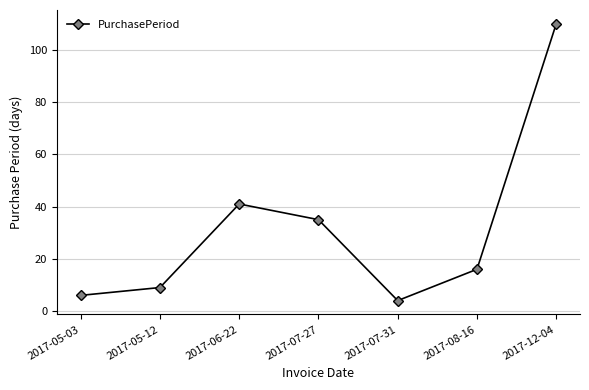

How many points are higher than both their immediate neighbors (excluding endpoints)?

1